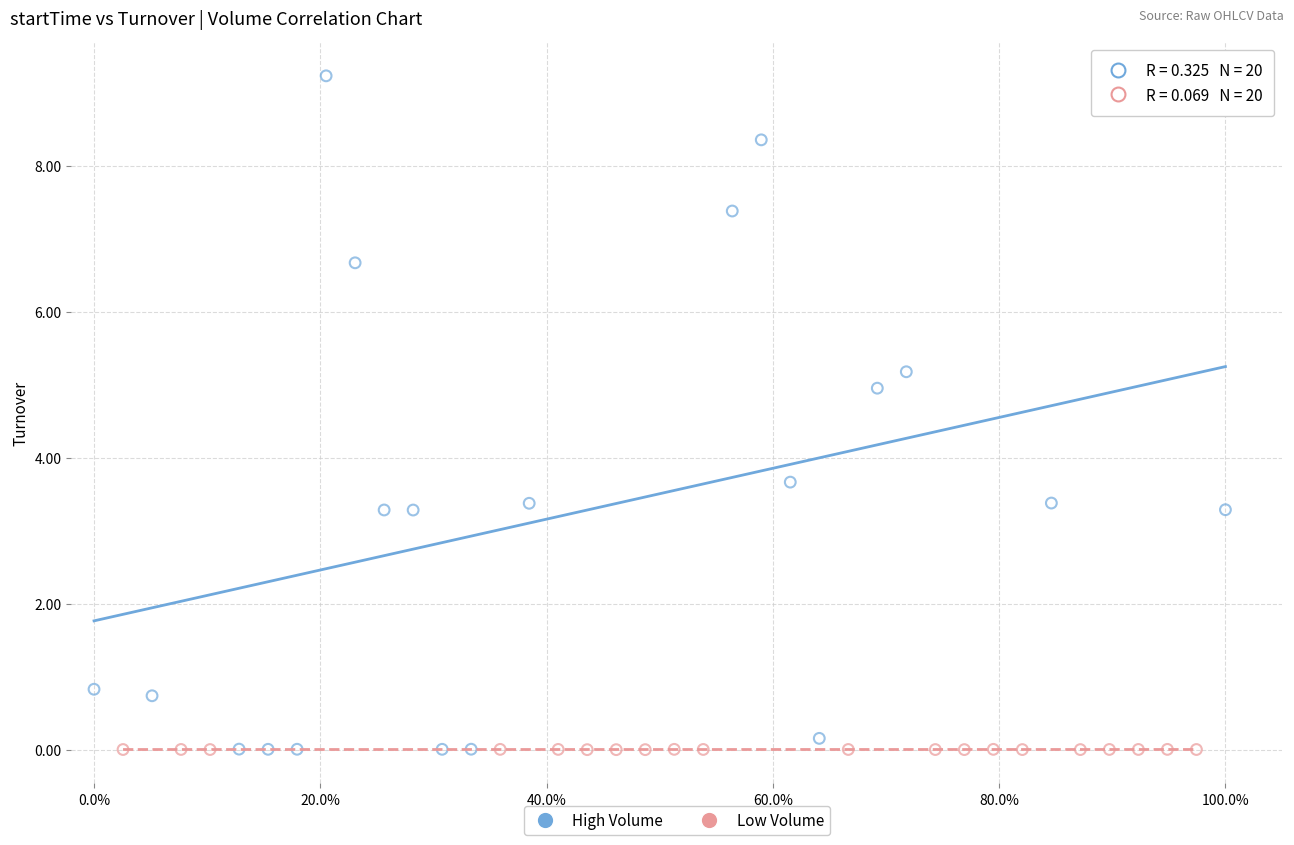

Which series contains the highest Y value?

High Volume